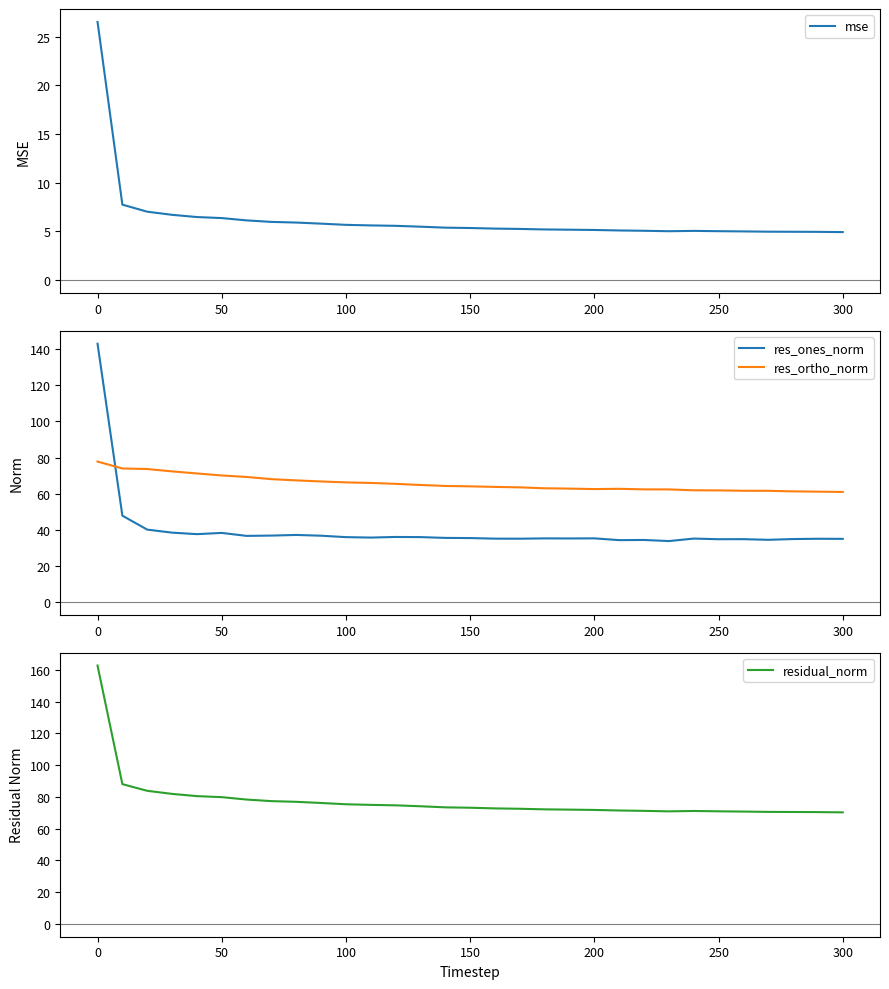

Reading right to left, extract all data points from this chart.

mse: 4.9	5.0	5.0	5.0	5.0	5.0	5.1	5.0	5.1	5.1	5.2	5.2	5.2	5.3	5.3	5.4	5.4	5.5	5.6	5.6	5.7	5.8	5.9	6.0	6.1	6.4	6.5	6.7	7.0	7.8	26.5
res_ones_norm: 35.0	35.0	34.9	34.4	34.8	34.8	35.1	33.7	34.4	34.3	35.2	35.2	35.2	35.1	35.1	35.4	35.5	35.9	36.0	35.7	35.9	36.7	37.1	36.8	36.6	38.3	37.6	38.4	40.1	47.8	143.0
res_ortho_norm: 60.9	61.1	61.3	61.6	61.6	61.8	61.9	62.4	62.4	62.7	62.5	62.8	63.0	63.5	63.7	64.0	64.3	64.8	65.4	65.9	66.2	66.7	67.4	68.0	69.3	70.1	71.2	72.3	73.6	74.0	77.8
residual_norm: 70.3	70.4	70.5	70.6	70.8	70.9	71.1	70.9	71.2	71.4	71.8	72.0	72.2	72.5	72.8	73.2	73.4	74.1	74.7	75.0	75.4	76.2	76.9	77.3	78.3	79.8	80.5	81.9	83.8	88.1	162.8